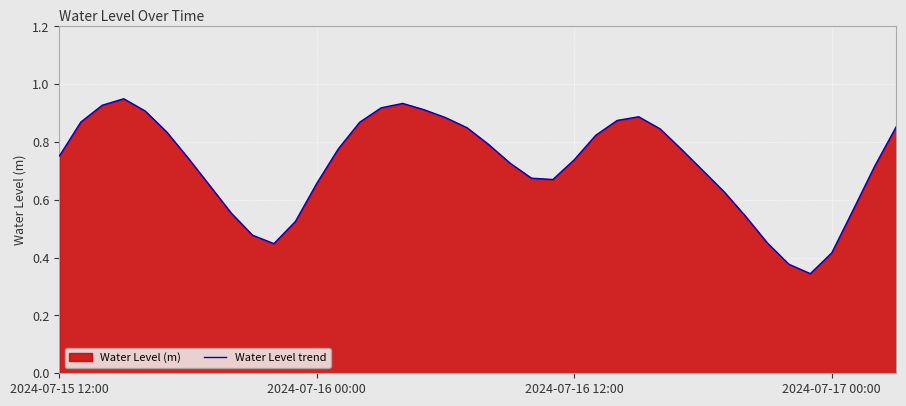

What is the difference between the second highest and second lowest values?

0.6